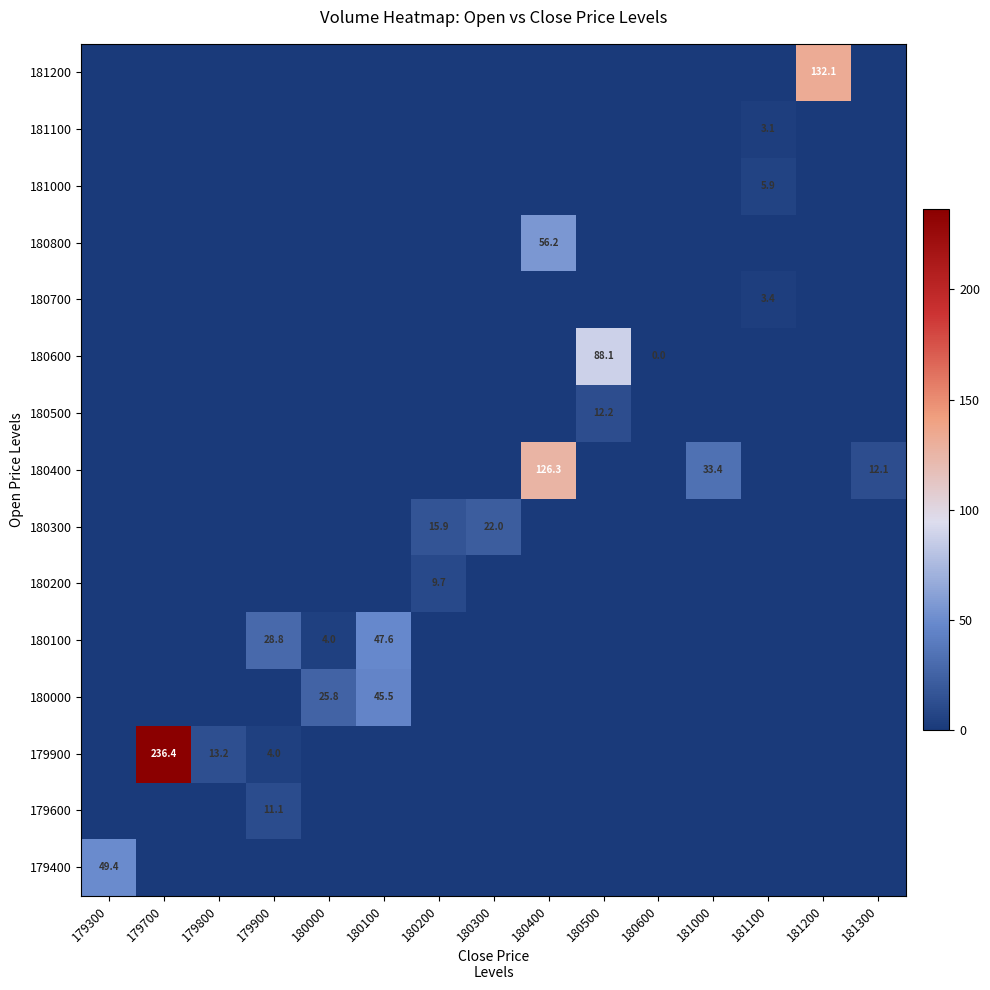

At how many categories does at least one series exceed 168?

1